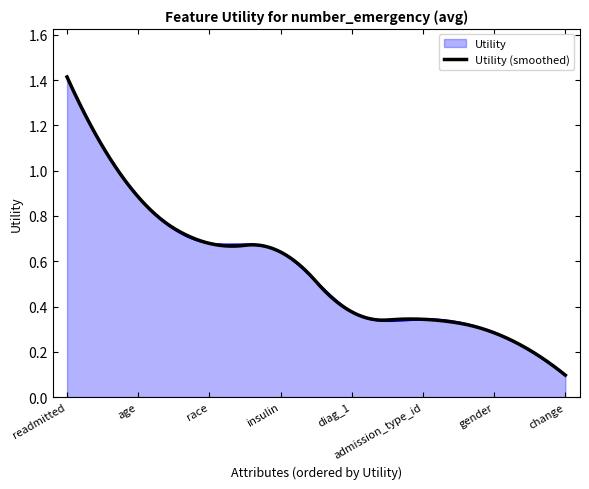

What is the greatest value displayed?

1.4